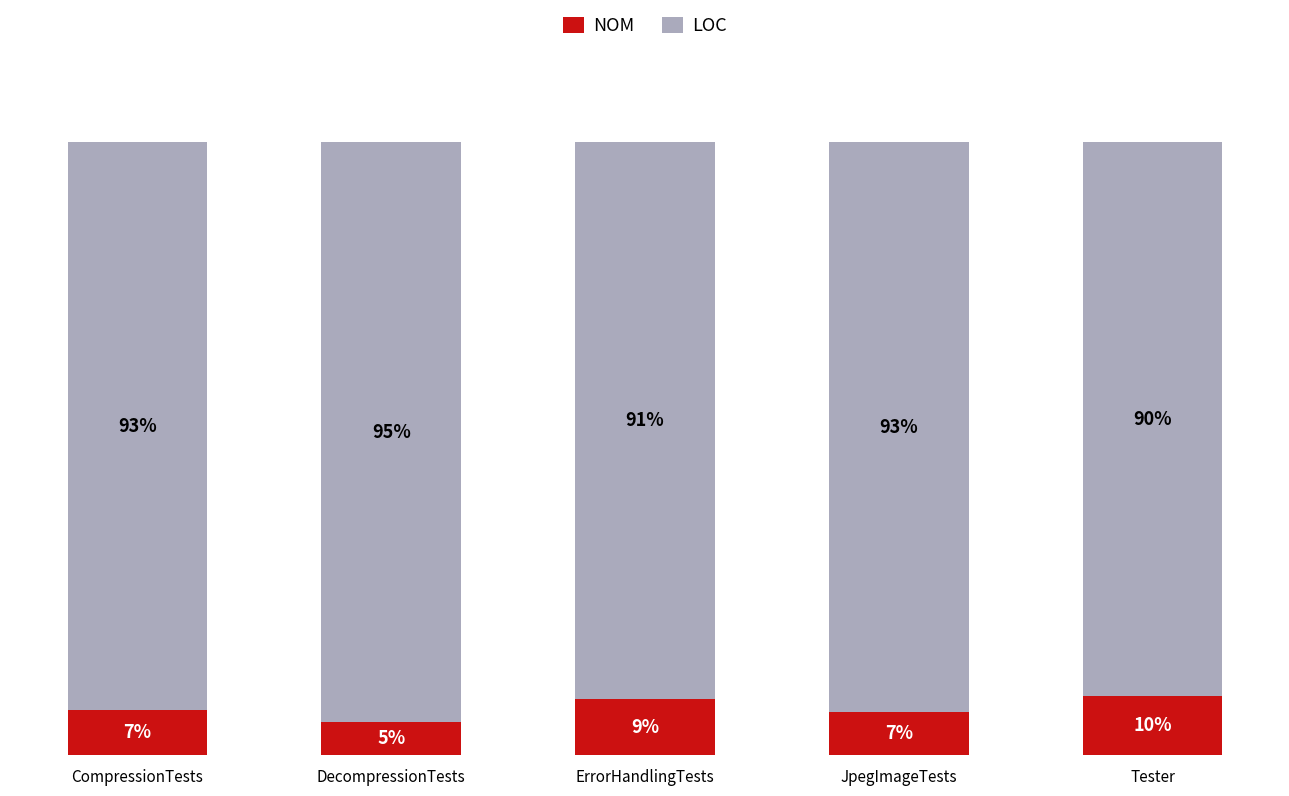

Which category has the highest value in the NOM series?

Tester